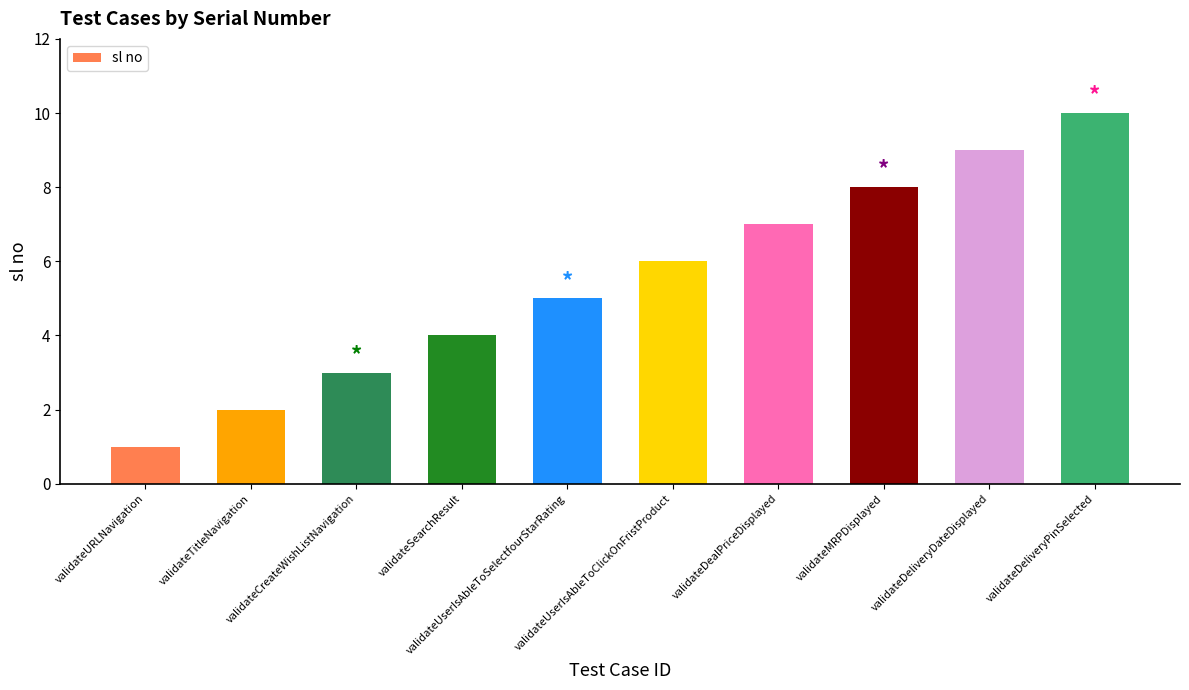

Reading left to right, extract all data points from this chart.

1	2	3	4	5	6	7	8	9	10